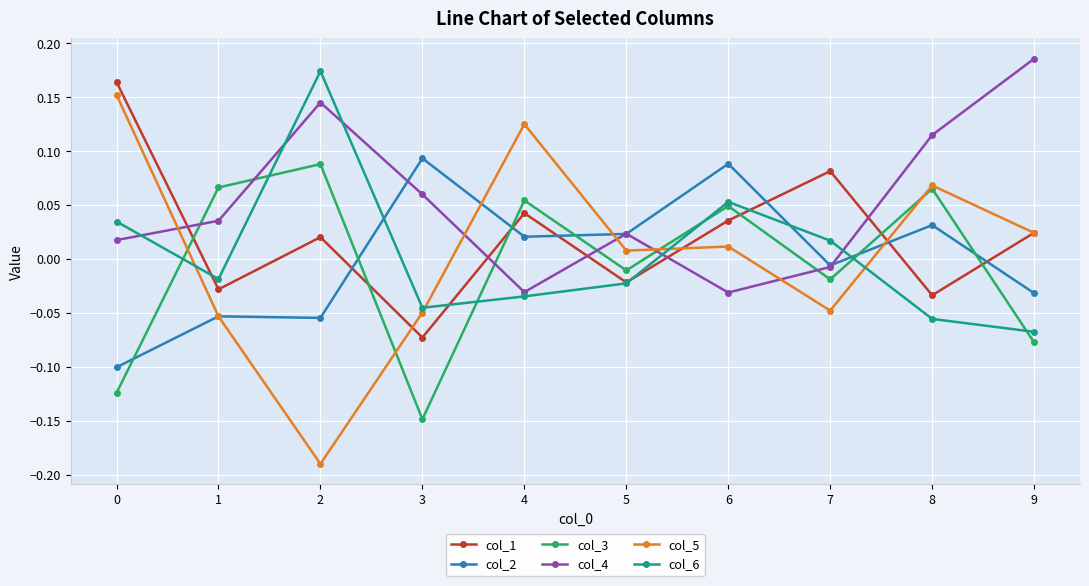

Which category has the highest value across all series?

9